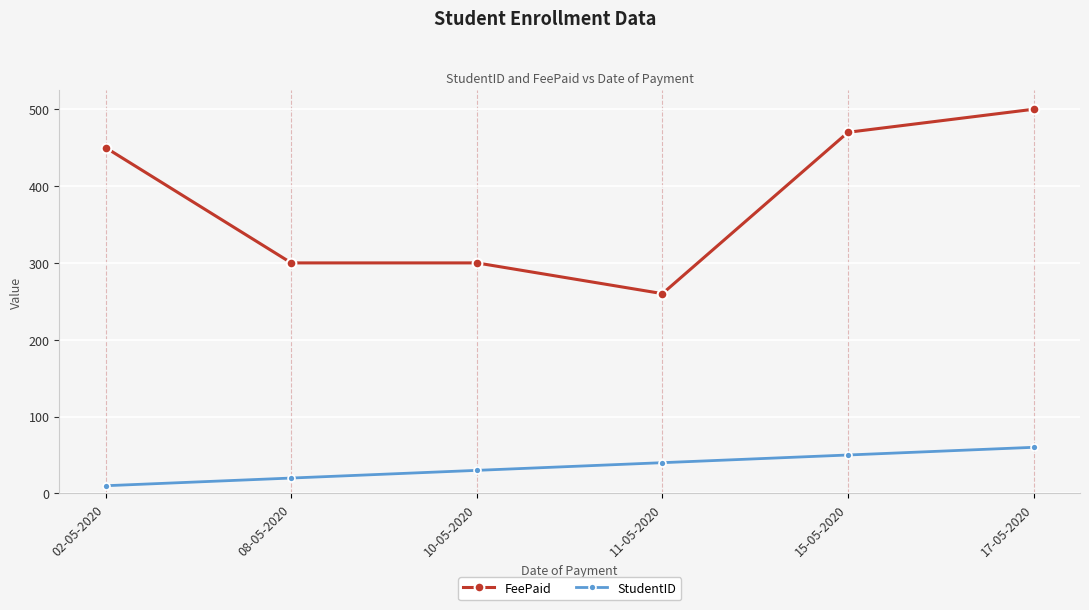

What is the difference between the second highest and second lowest values in the StudentID series?

30